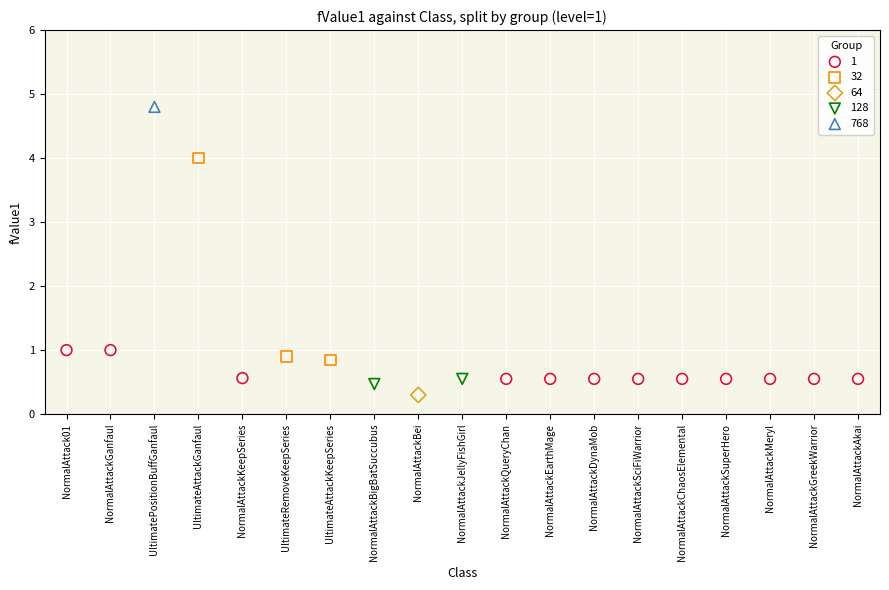

Which series reaches the maximum Y coordinate?

768